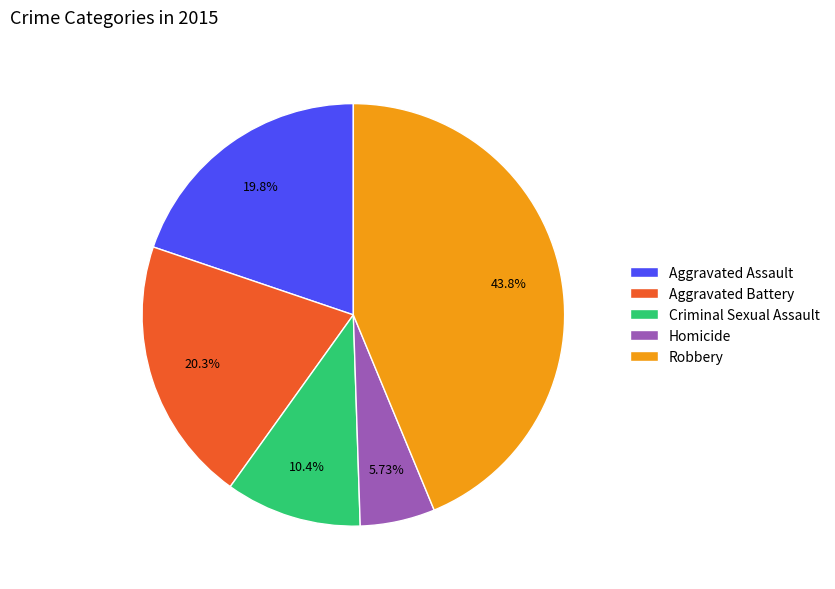

Is there any slice that represents more than half of the pie?

No